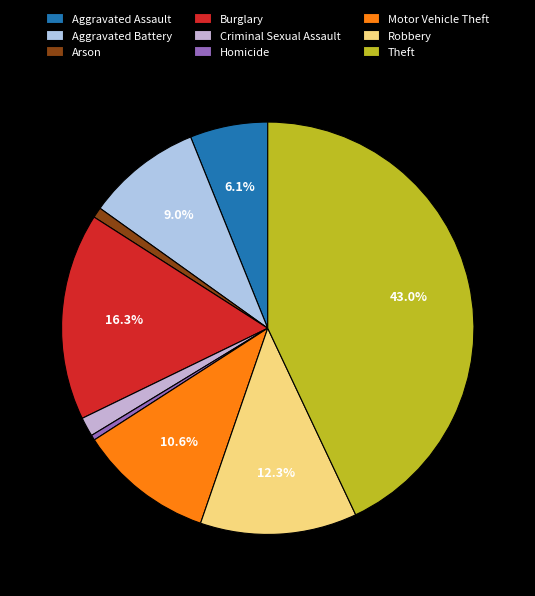

Count the number of slices in the pie.

9